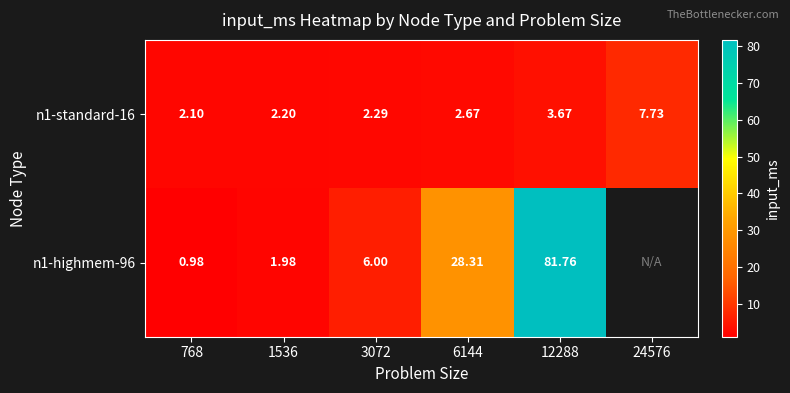

Is the value of n1-standard-16 at 24576 greater than the value of n1-highmem-96 at 768?

Yes